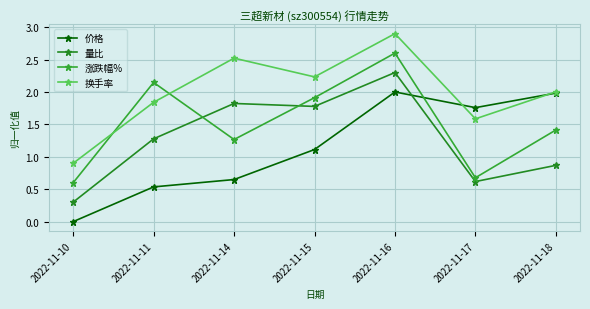

What is the difference between the maximum and second lowest values in the 量比 series?

1.7